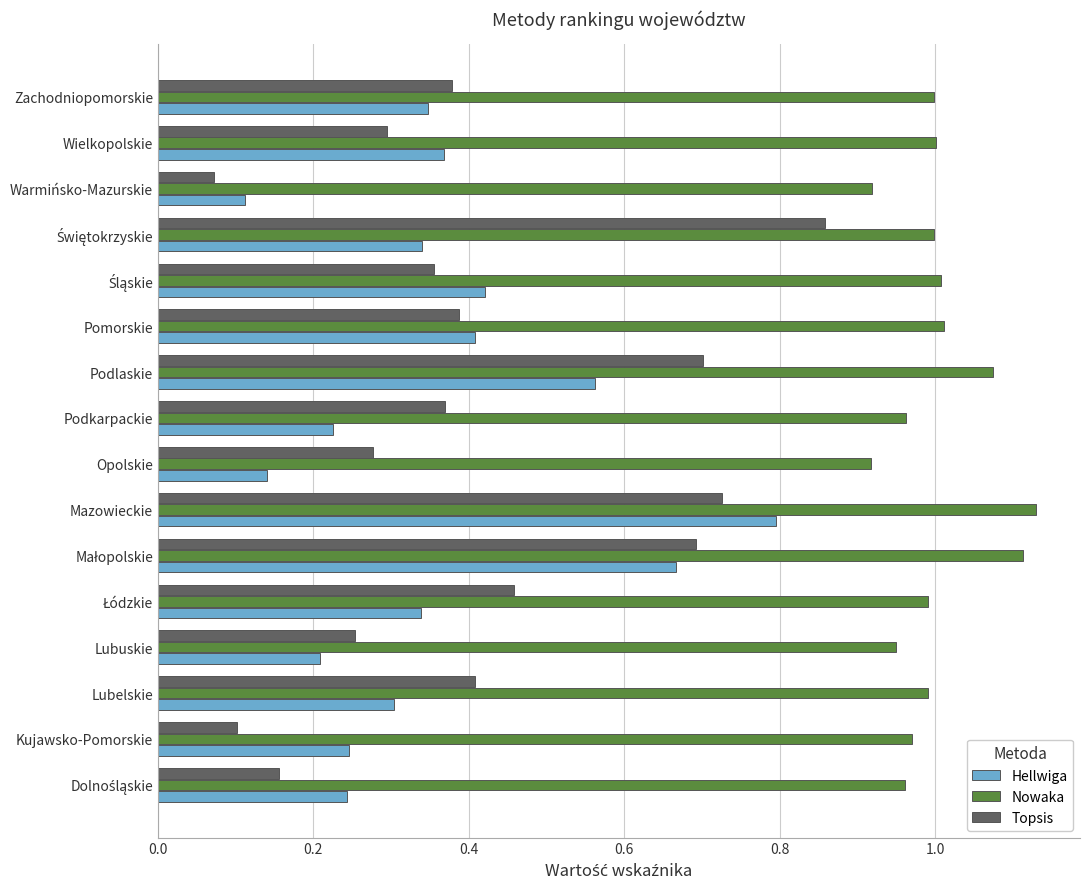

What is the sum of all Hellwiga values?

5.7